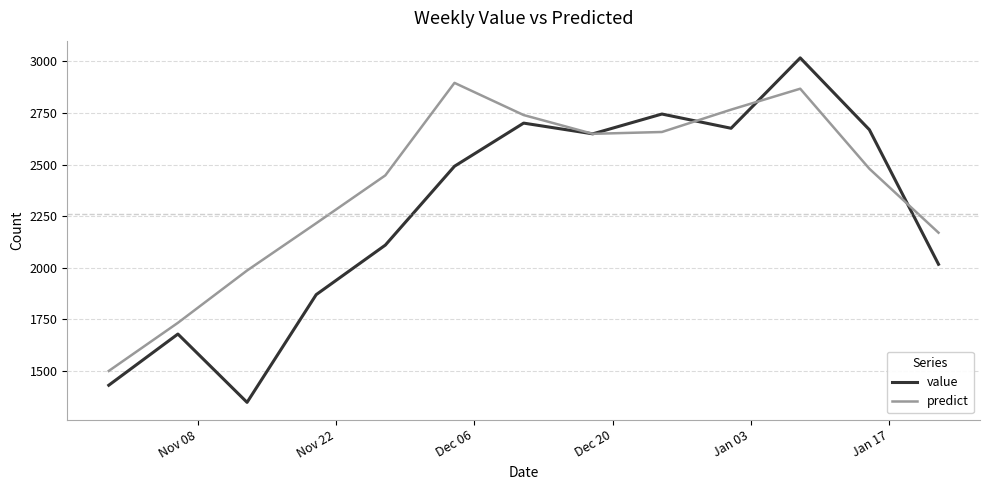

After their last crossing, which series has the higher values: predict or value?

predict